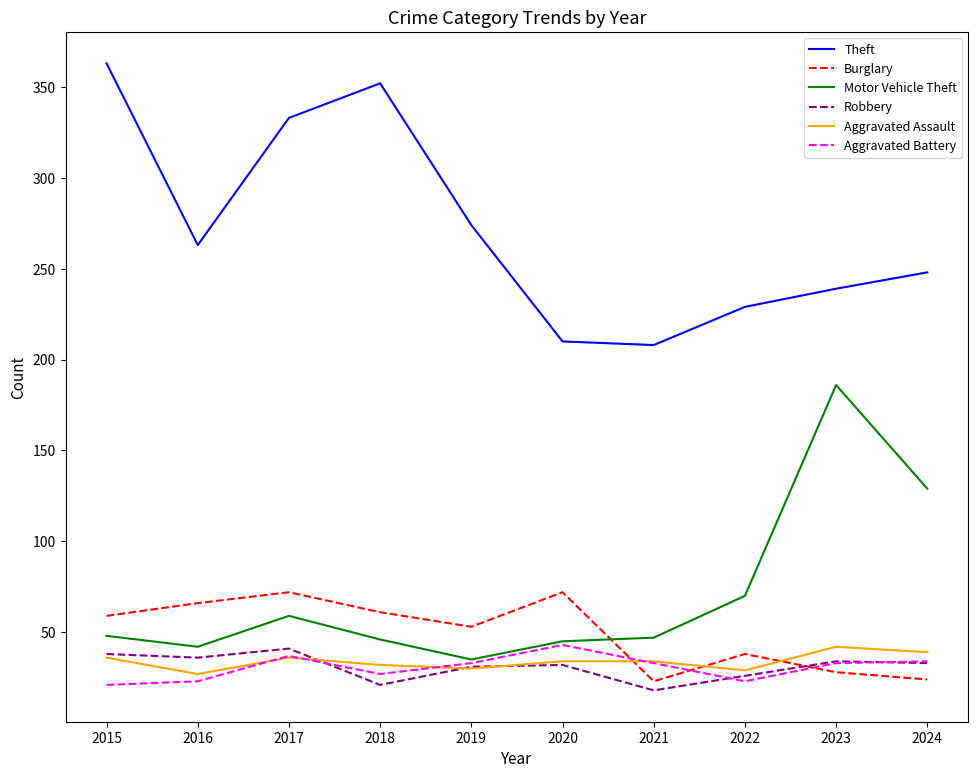

What is the minimum value for Aggravated Assault?

27